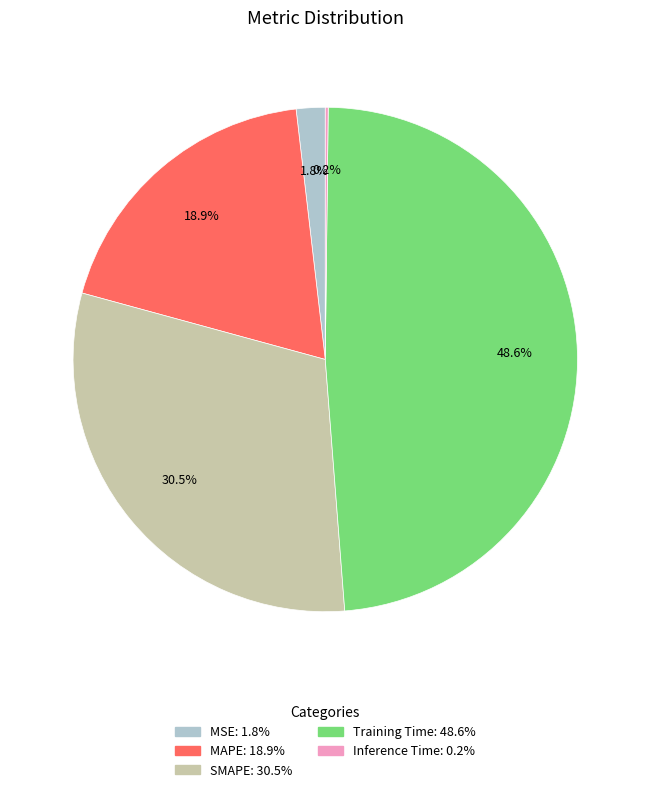

Which has a higher value, Training Time or MAPE?

Training Time